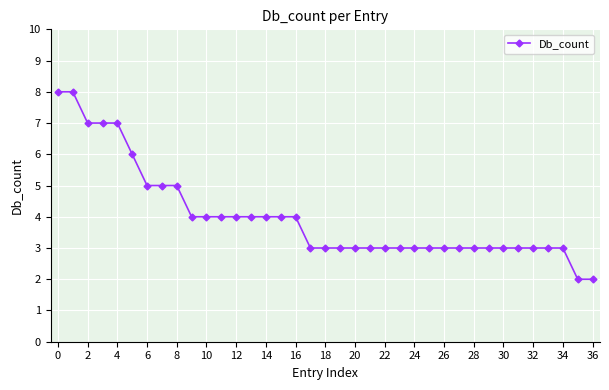

What is the value of the 26th point from the left?

3